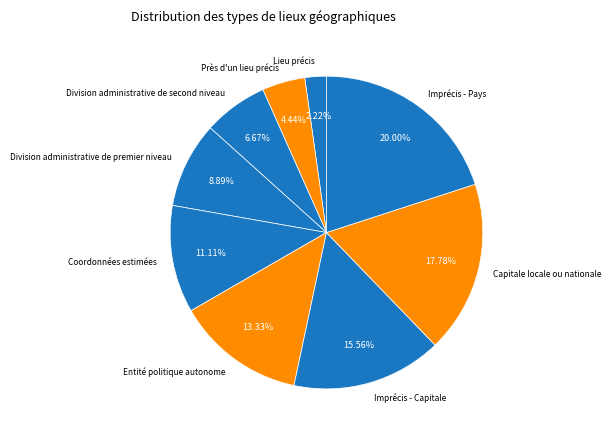

Combined, do Près d'un lieu précis and Entité politique autonome account for over 50%?

No